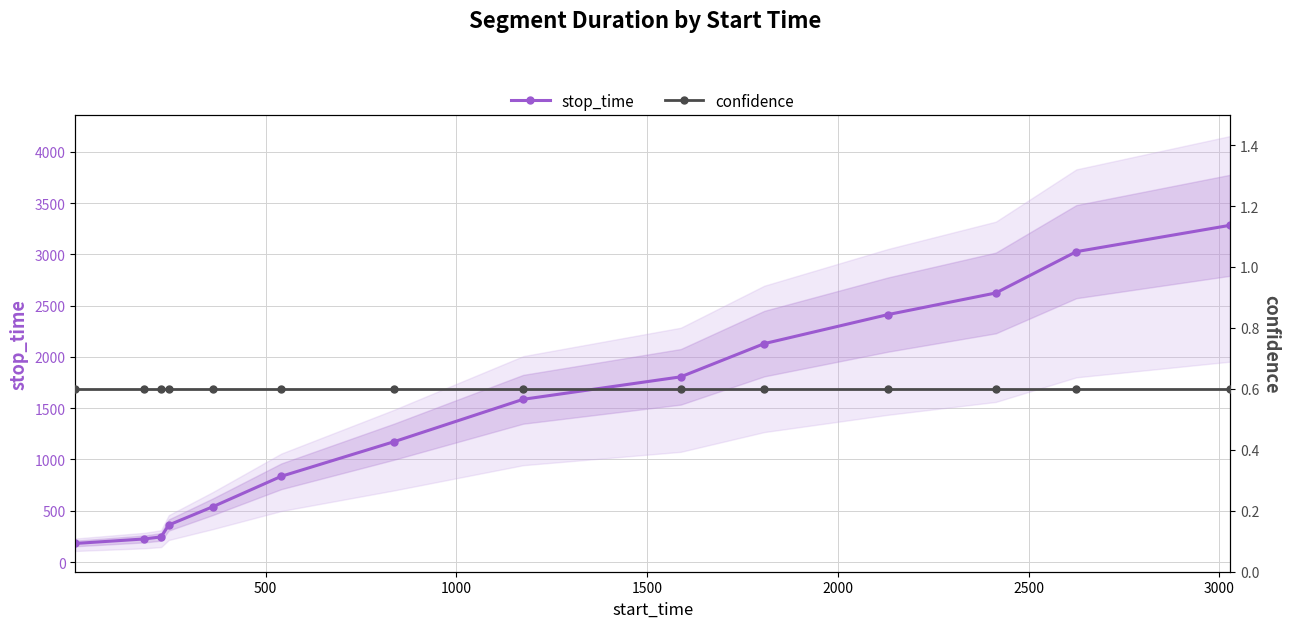

True or false: stop_time has more than 2 interior local peaks.

False